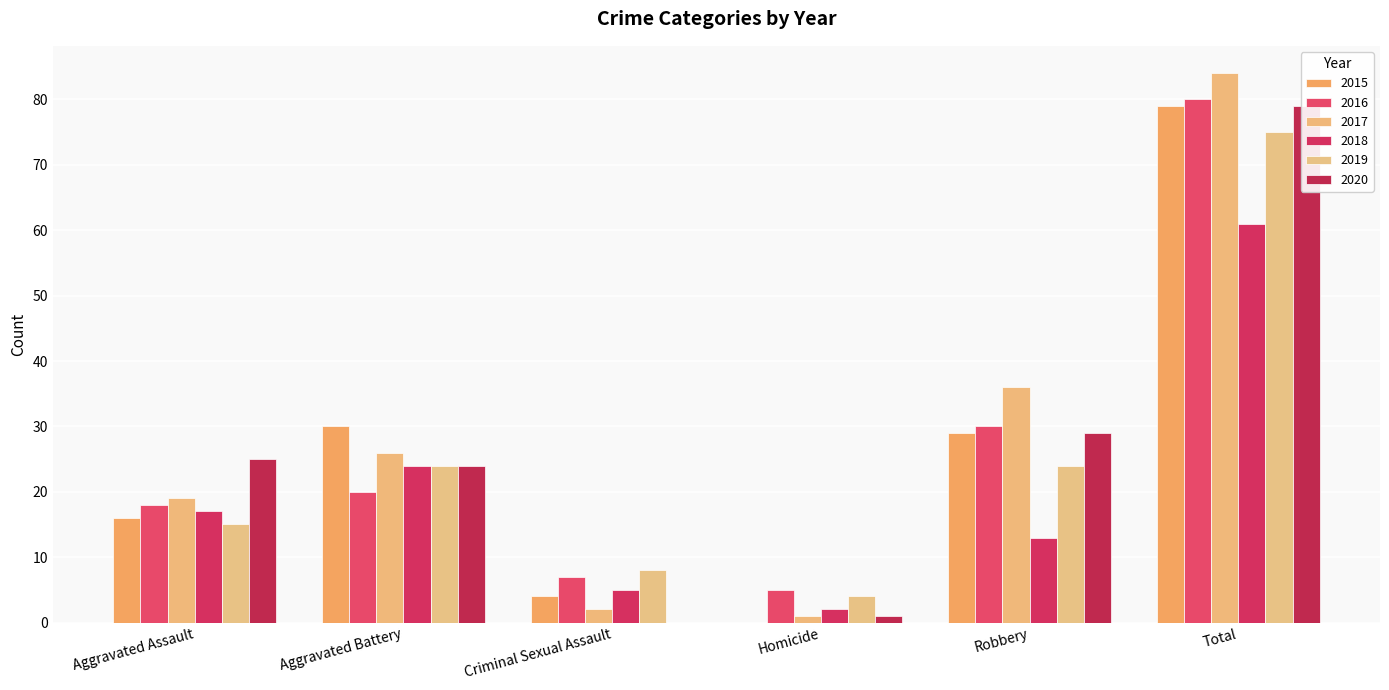

Which label corresponds to the largest value in the chart?

Total